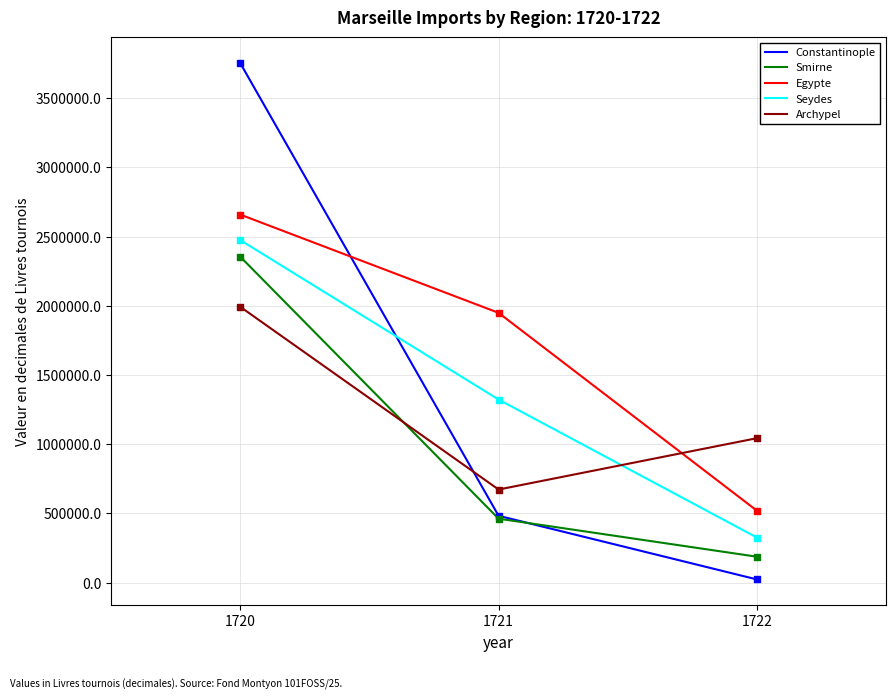

What are all the series names shown in the legend?

Constantinople, Smirne, Egypte, Seydes, Archypel